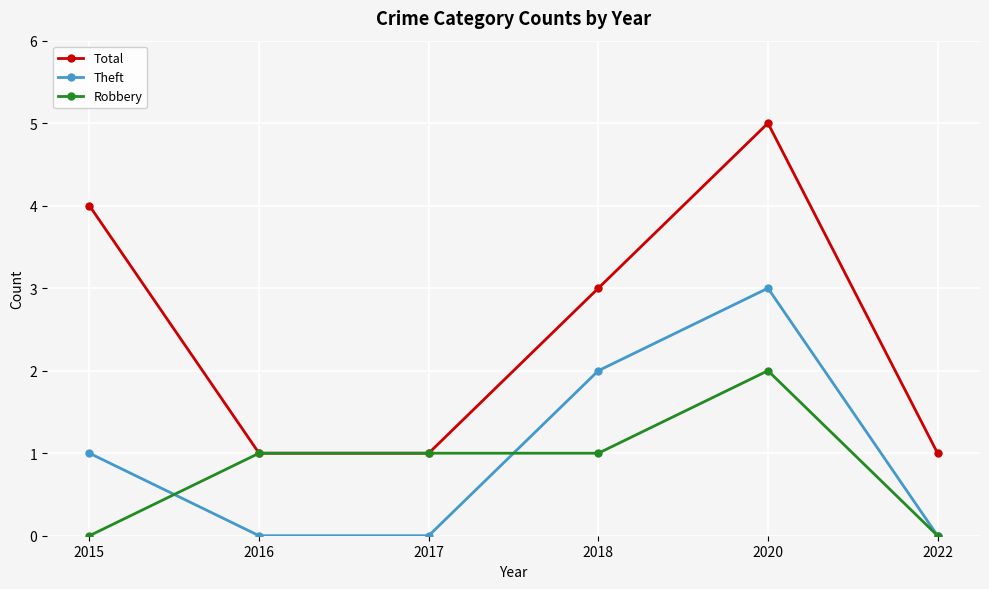

Is the value of Robbery at 2016 greater than the value of Theft at 2018?

No